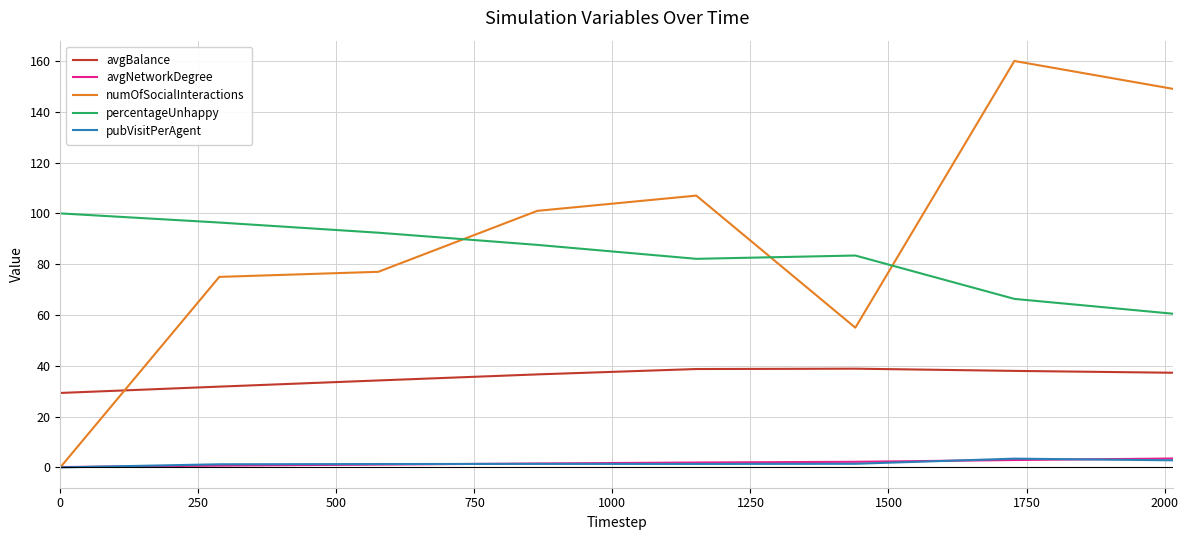

Which series has the largest total across all categories?

numOfSocialInteractions